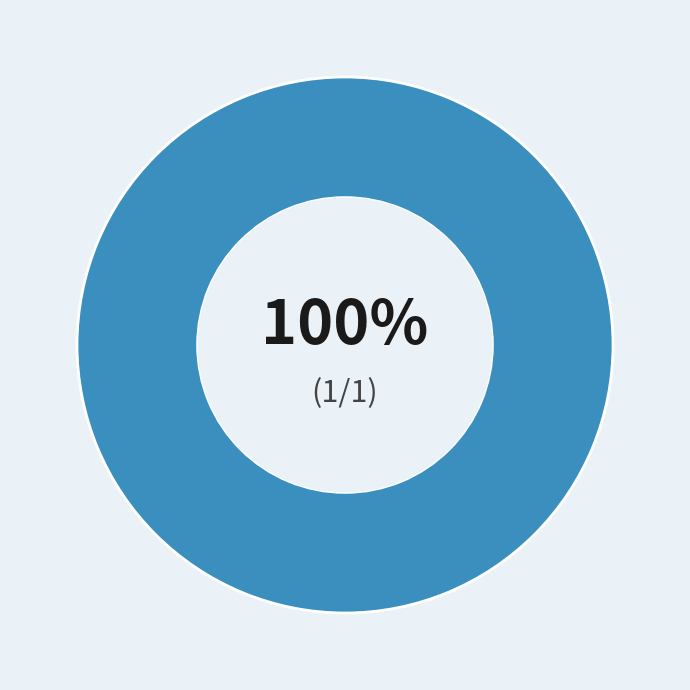

How many slices are in this pie chart?

2